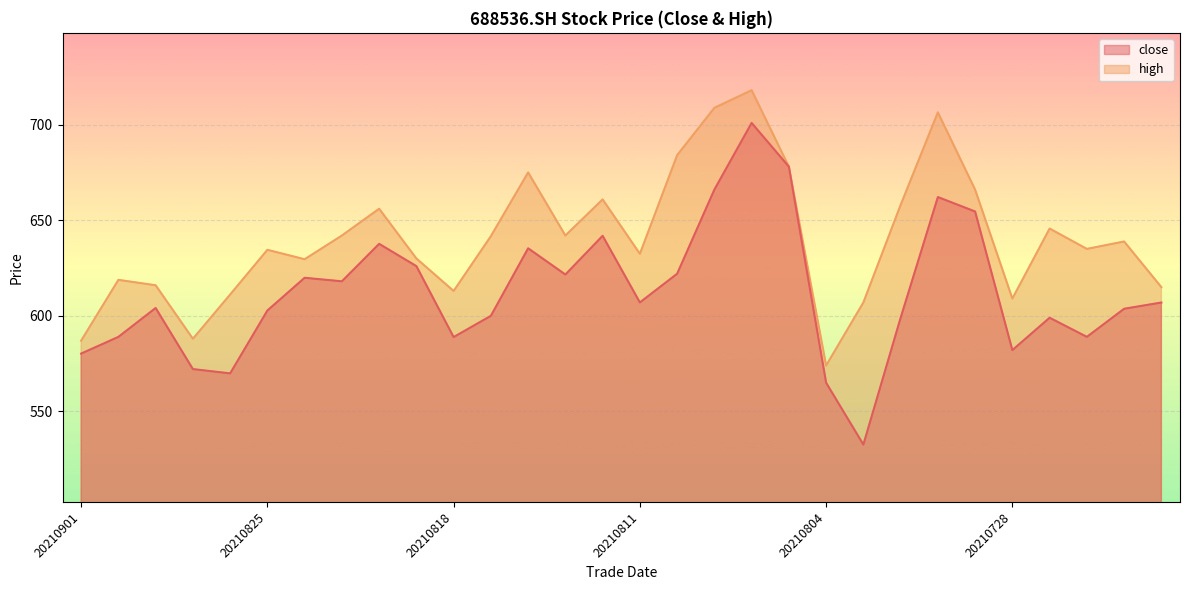

List the series in order of their peak value, lowest first.

close, high